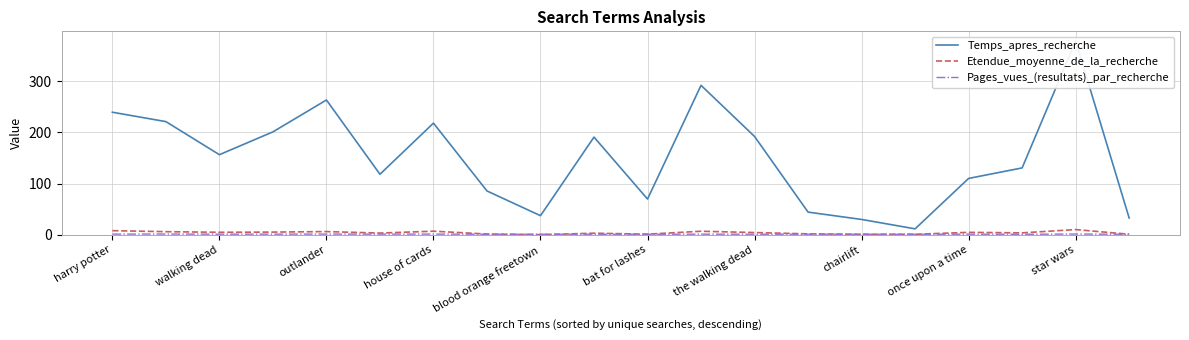

What is the lowest value of the Etendue_moyenne_de_la_recherche series?

0.2